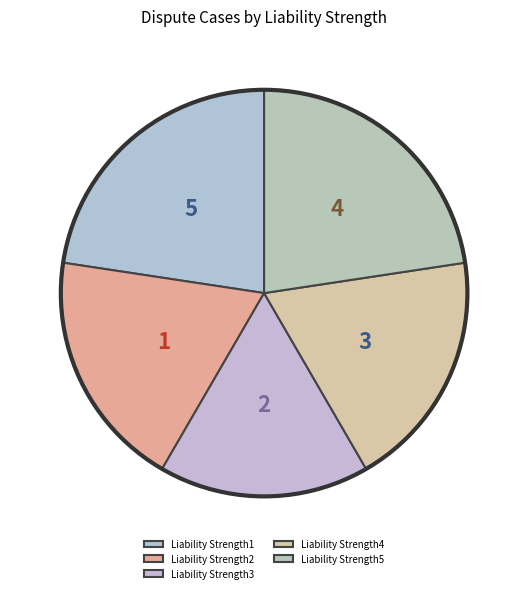

What is the total percentage of Liability Strength4 and Liability Strength1?

41.6%